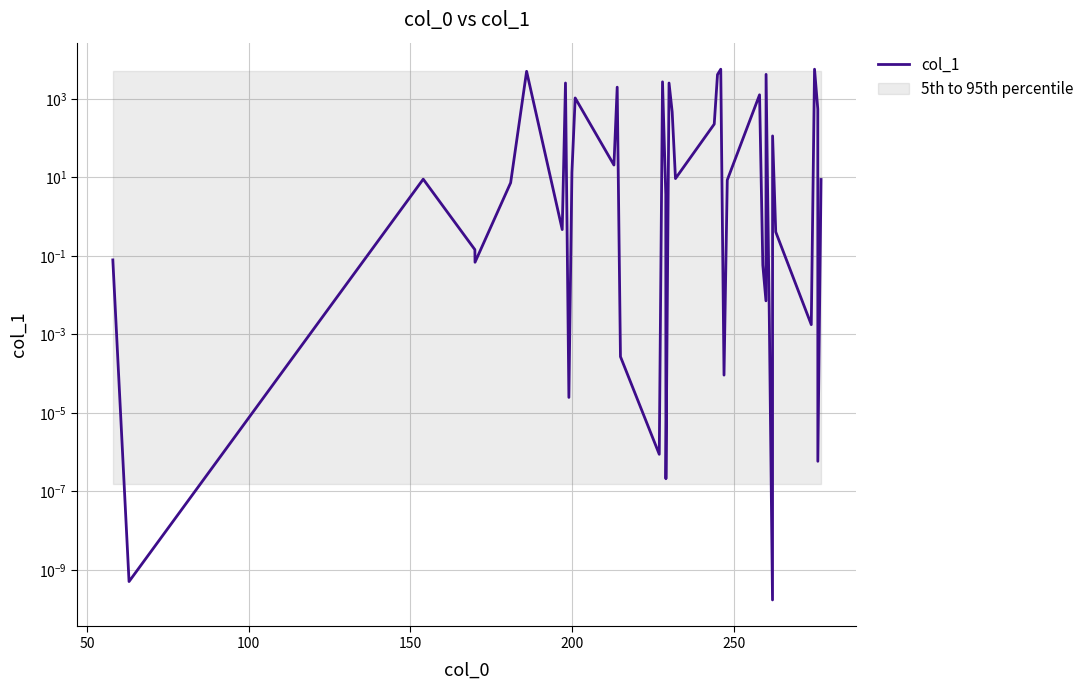

How many data points are above 8?

21